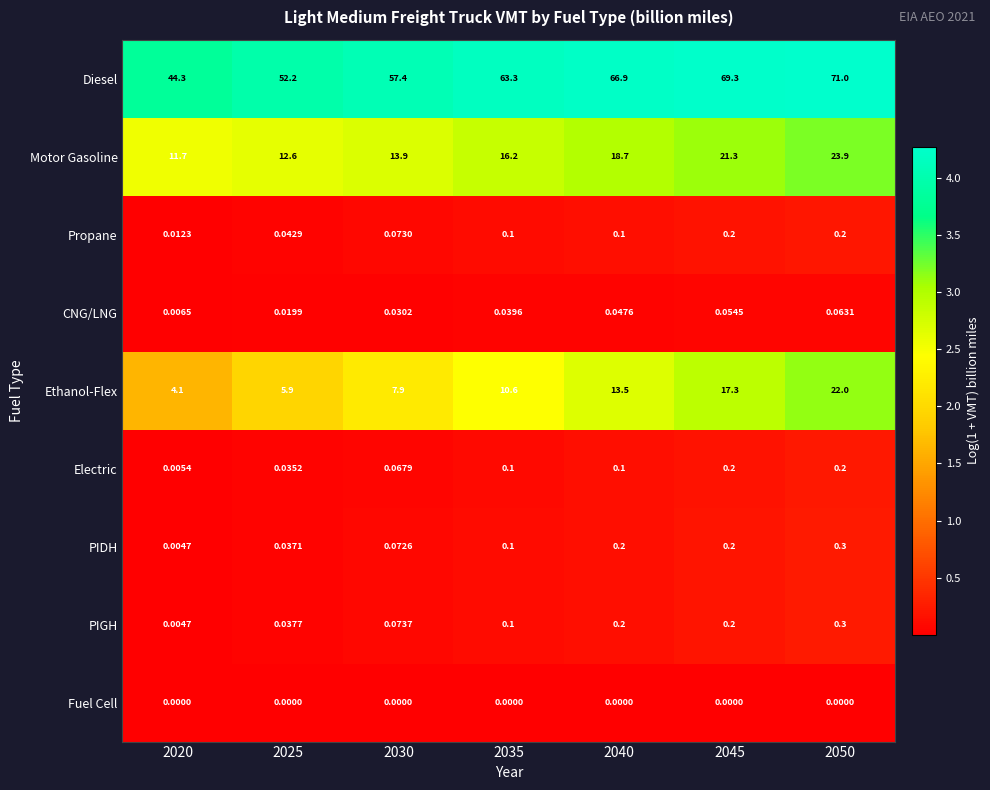

Which series changed the most between 2045 and 2050?

Ethanol-Flex